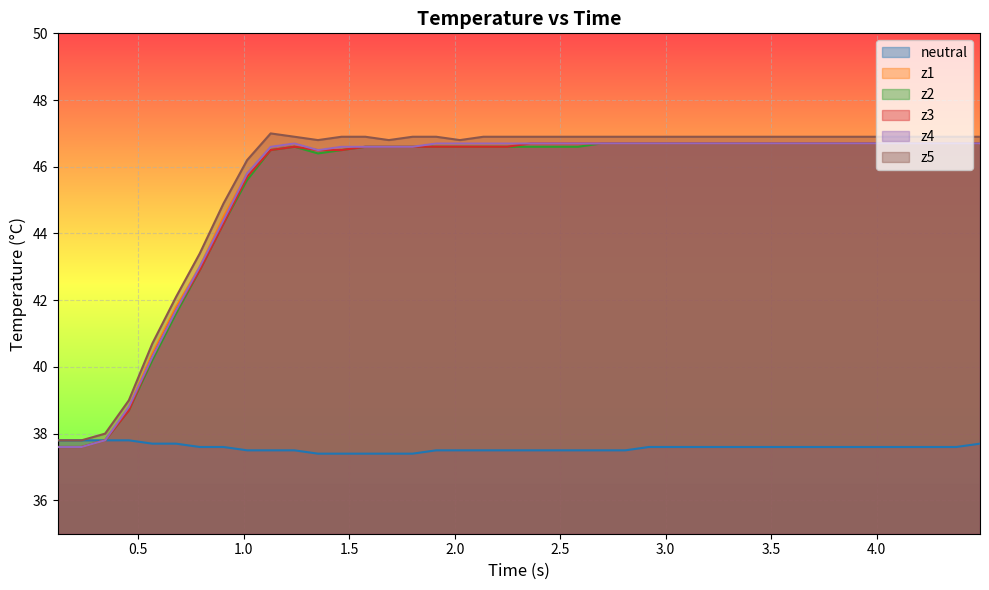

What is the smallest value displayed?

37.4